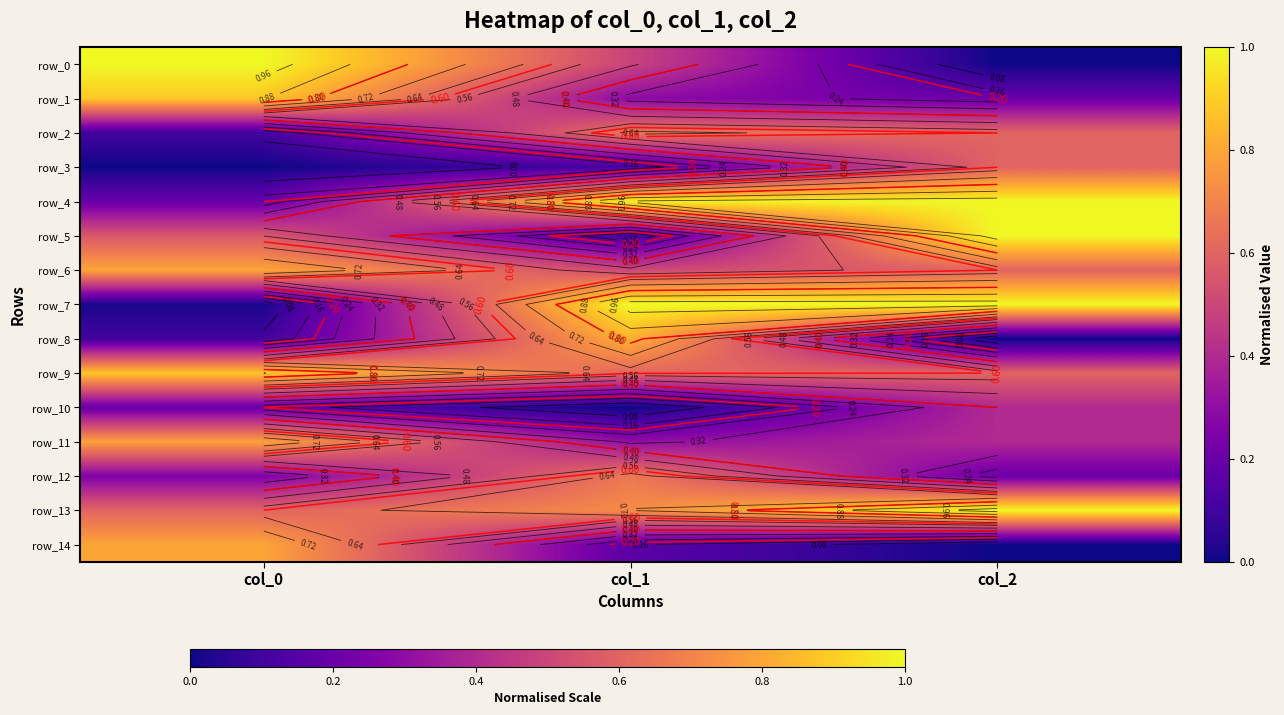

The row_7 series shows 0.0 at col_0. True or false?

True